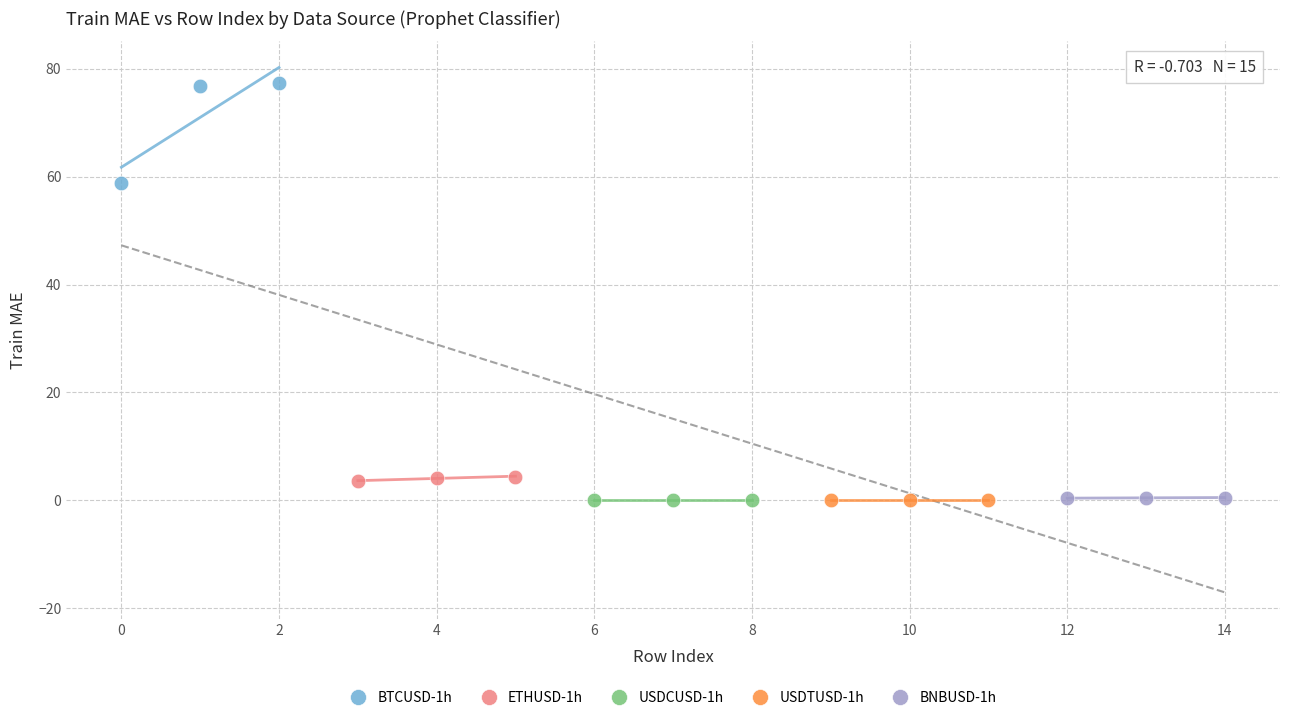

Which series has the largest Y range (max minus min)?

BTCUSD-1h